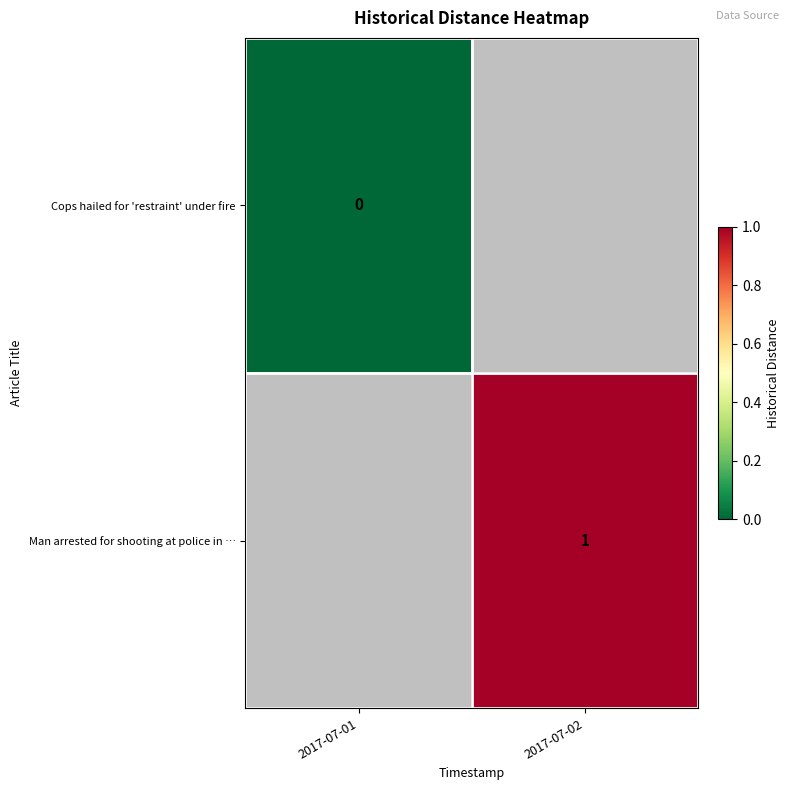

The value of row_1 at 2017-07-02 is 1.0. True or false?

True